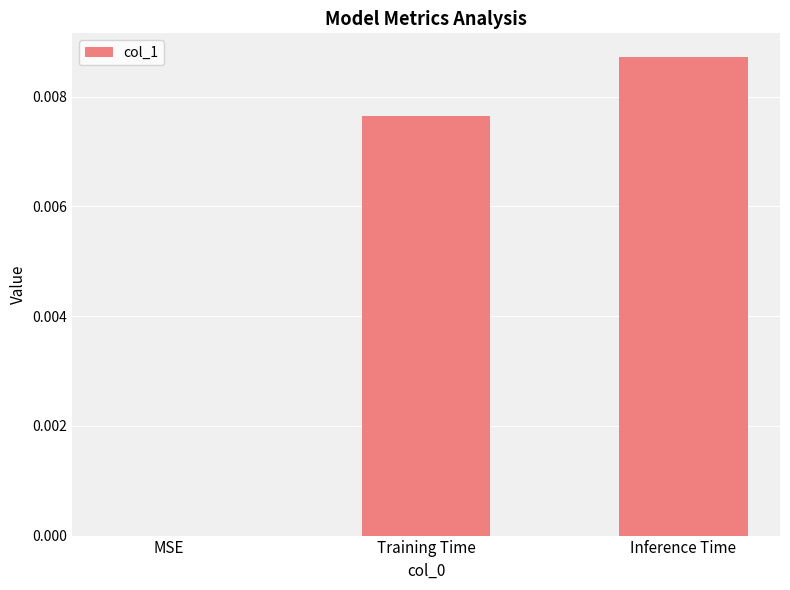

The value at Inference Time is 0.0. True or false?

True